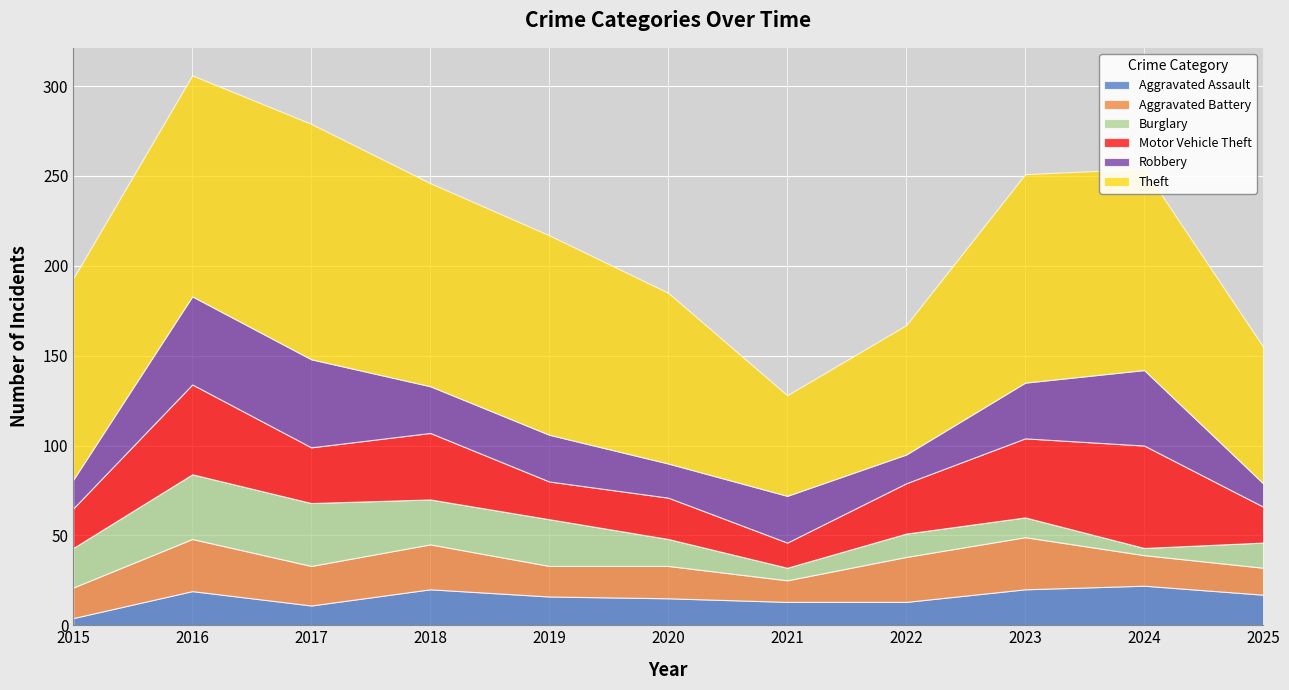

What is the average value of the Aggravated Battery series?

21